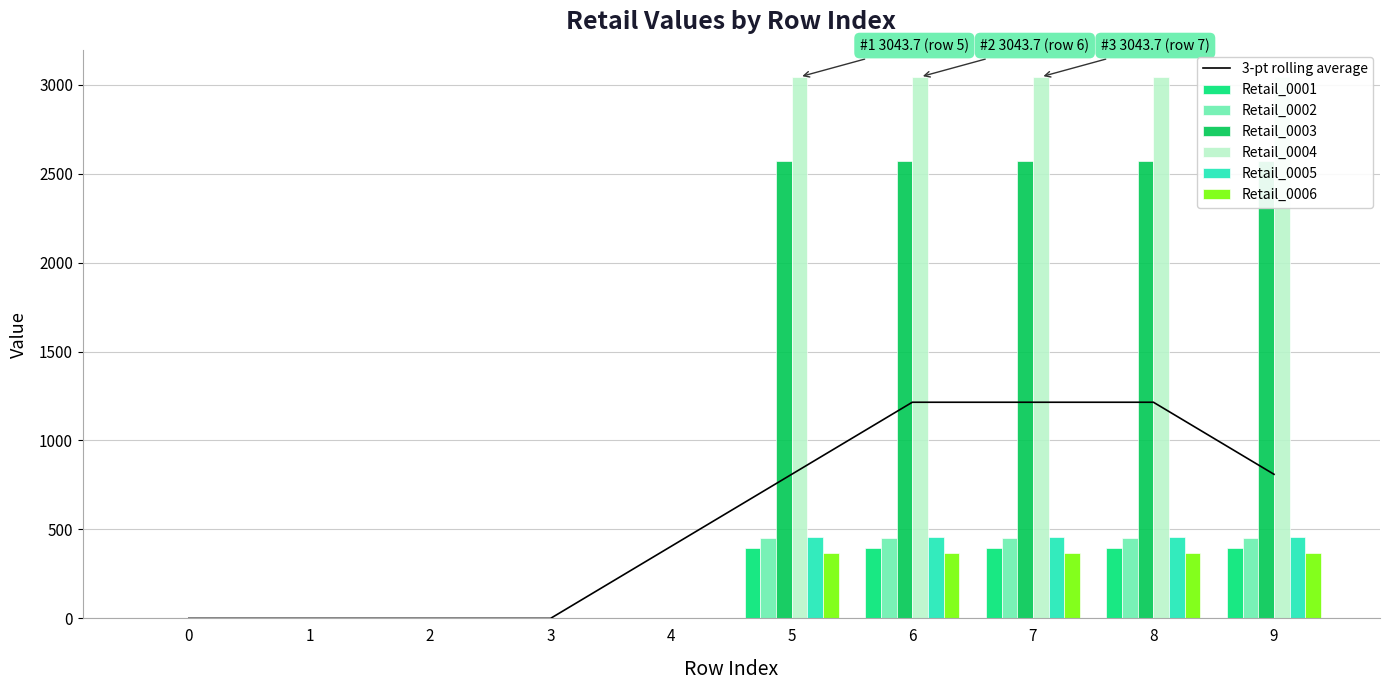

Between 2 and 9, which series saw the biggest shift?

Retail_0004